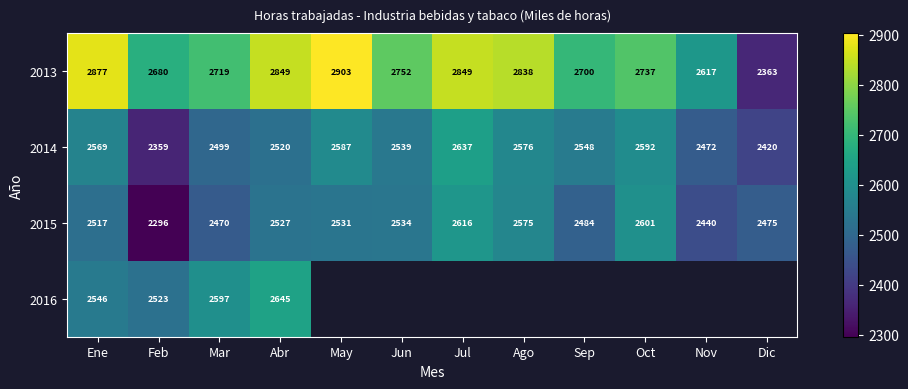

Where is 2014 nearest to the value 2498?

Mar